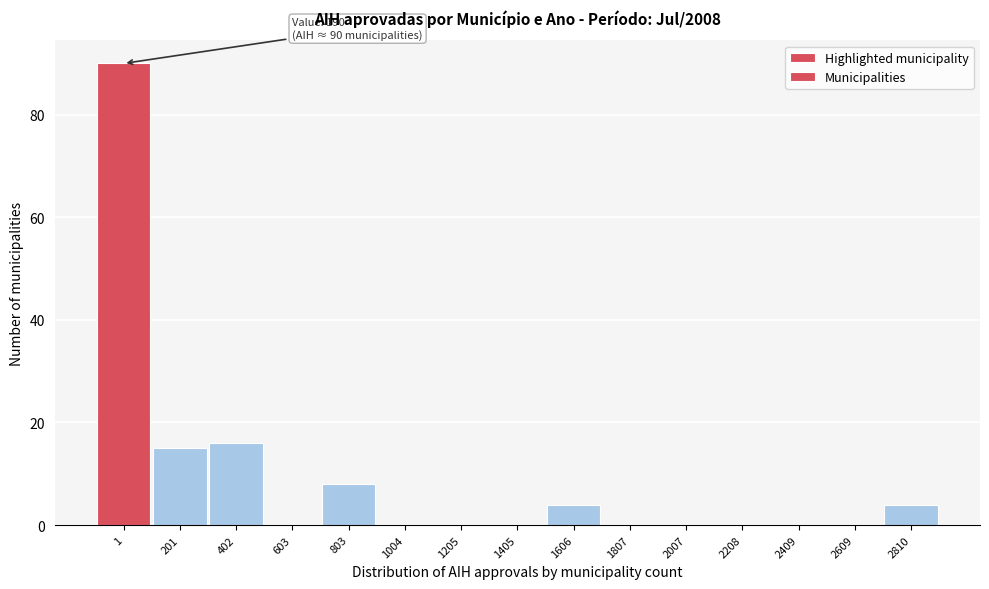

Reading left to right, list all the values displayed in this chart.

1=90	201=15	402=16	603=0	803=8	1004=0	1205=0	1405=0	1606=4	1807=0	2007=0	2208=0	2409=0	2609=0	2810=4